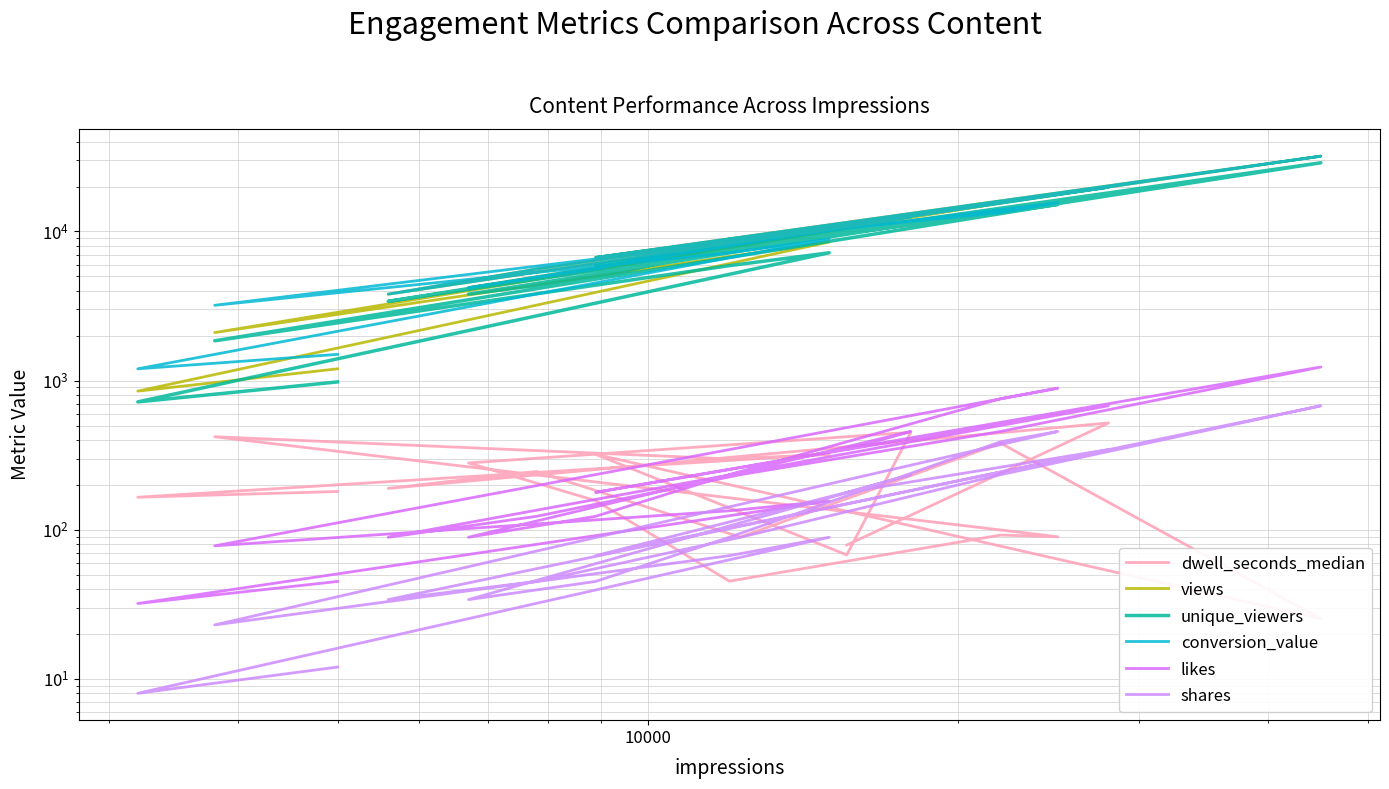

Rank the series by their maximum value, from highest to lowest.

views, conversion_value, unique_viewers, likes, shares, dwell_seconds_median